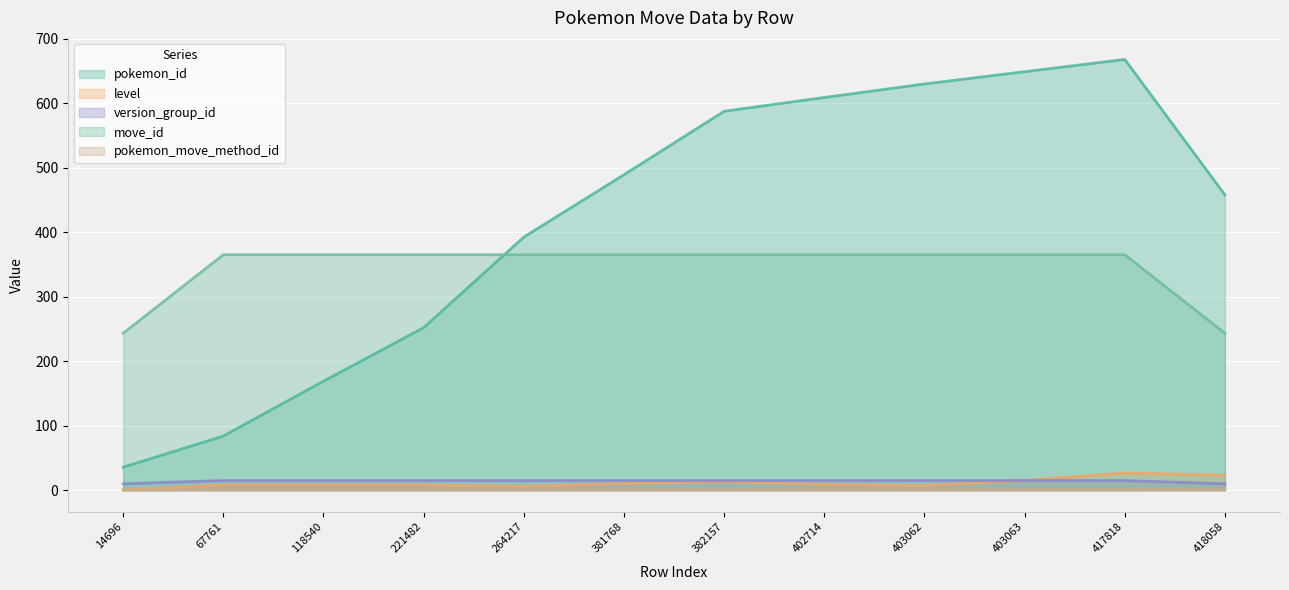

What are all the series names shown in the legend?

pokemon_id, level, version_group_id, move_id, pokemon_move_method_id